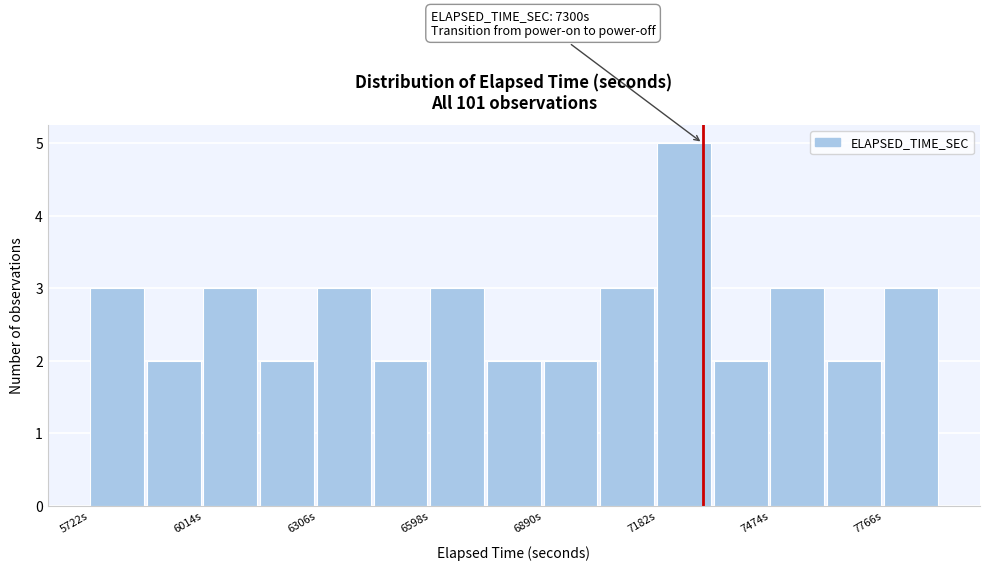

Around what value on the x-axis is the tallest bar? Give the approximate position of its centre, as read against the axis.

7250